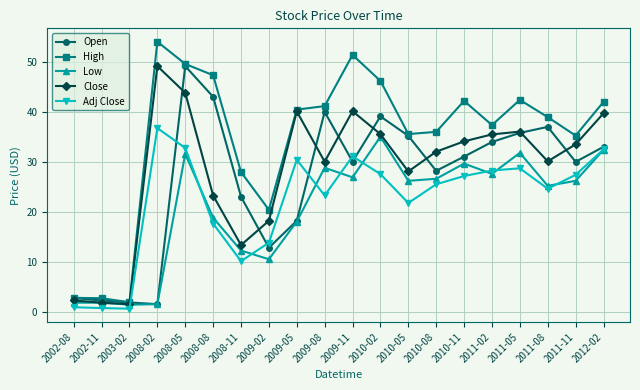

True or false: Close has more than 2 points higher than both neighbors.

True